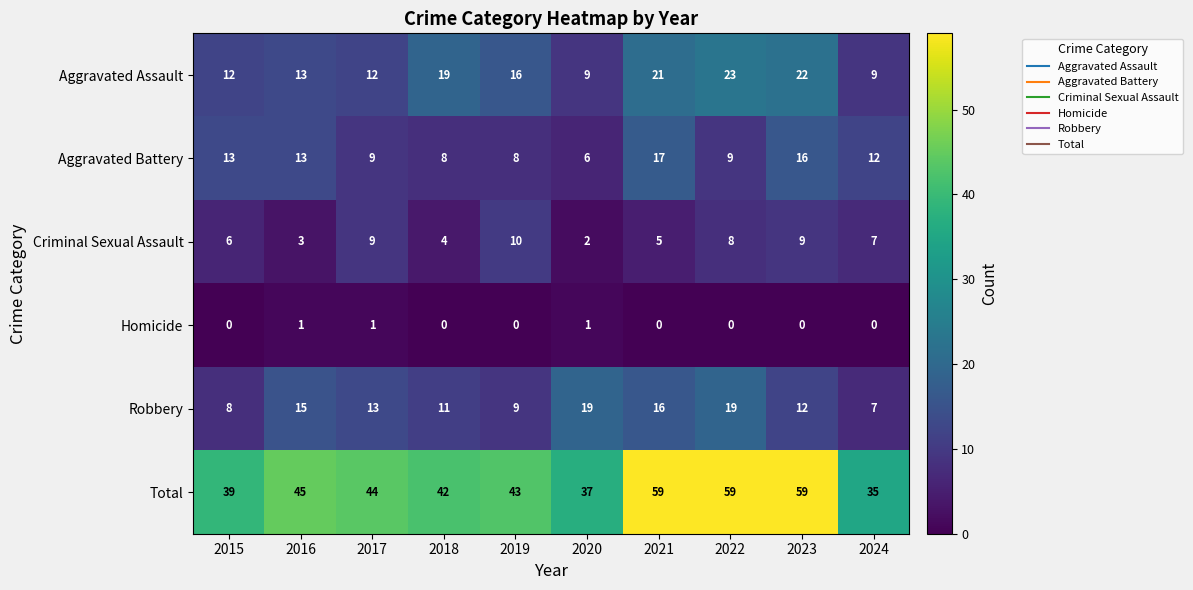

The value of Homicide at 2017 is 2. True or false?

False